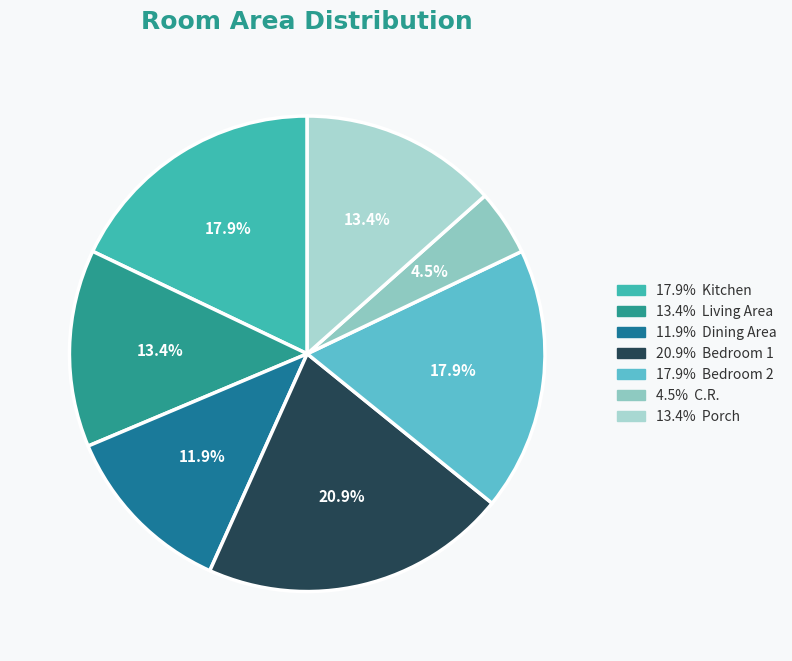

Rank the categories by value from highest to lowest.

Bedroom 1, Kitchen, Bedroom 2, Living Area, Porch, Dining Area, C.R.